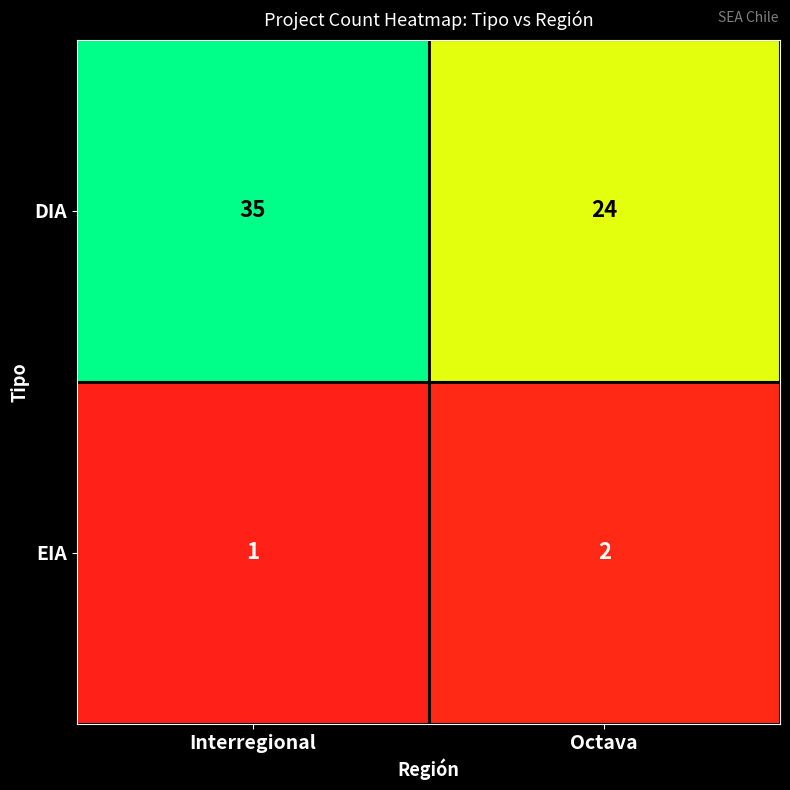

What is the maximum value shown in the chart?

35